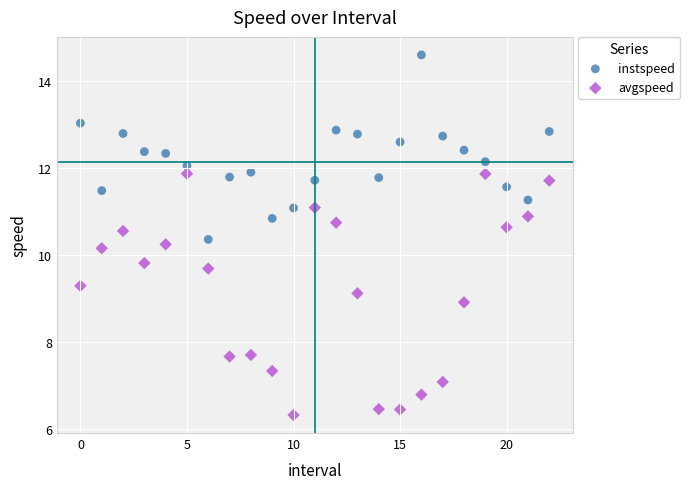

Which series contains the lowest Y value?

avgspeed